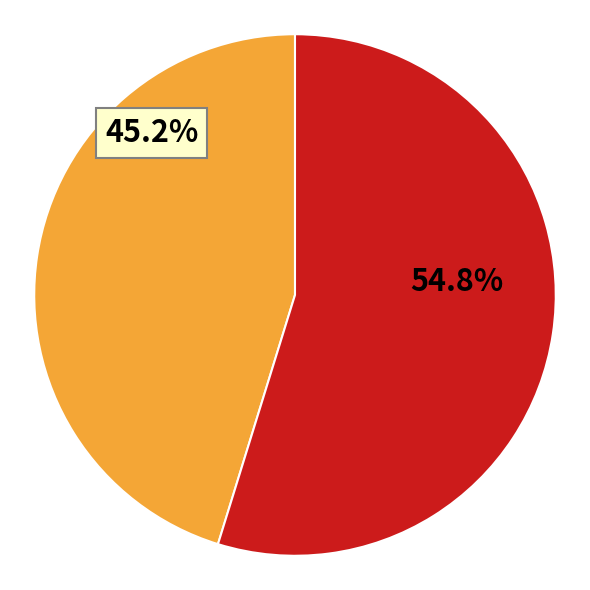

Is there any slice that represents more than half of the pie?

Yes